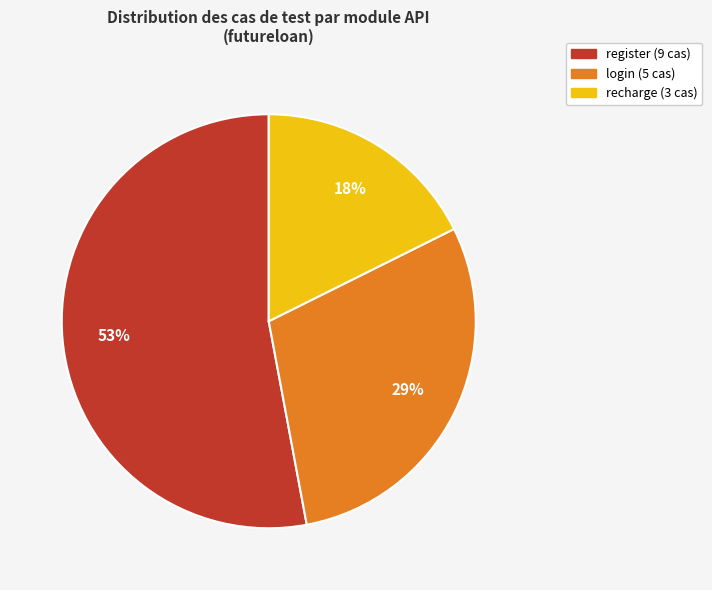

Which slice represents more than half of the pie?

register